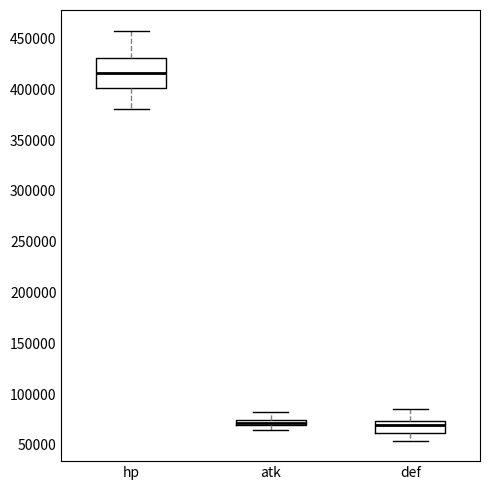

Which box is the tallest, from its lower edge to its upper edge?

hp